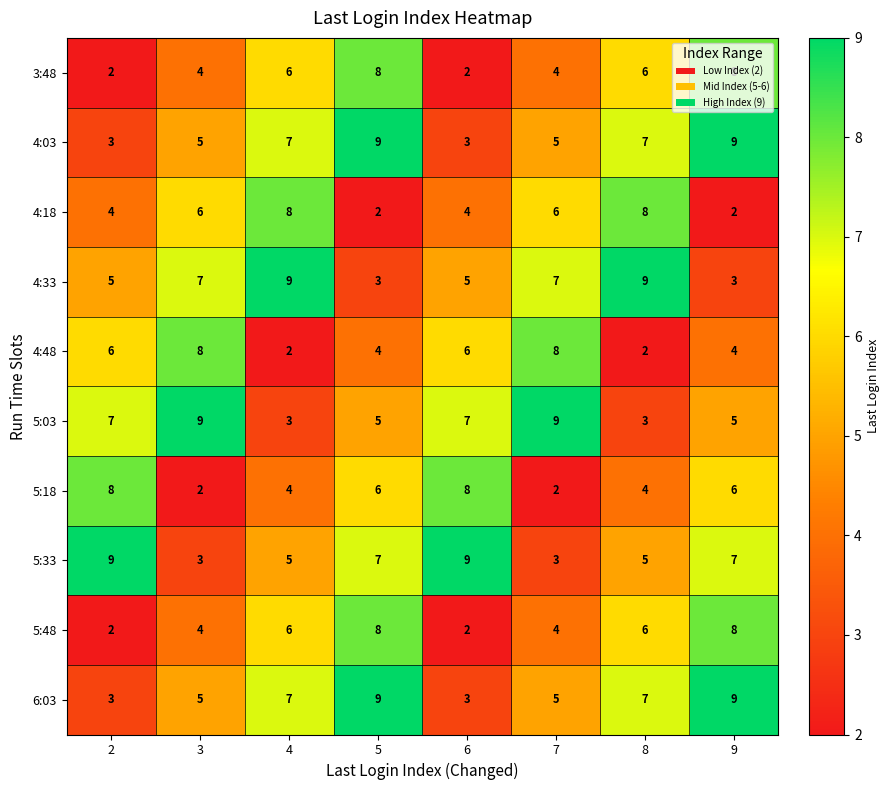

What is the difference between the highest and lowest values at 9?

7